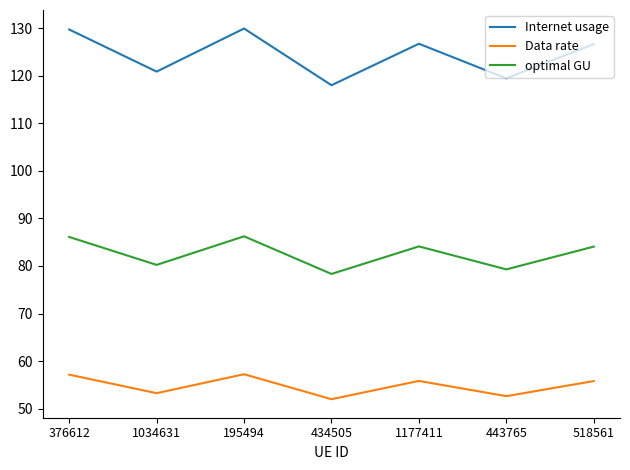

List the series in order of their peak value, highest first.

Internet usage, optimal GU, Data rate